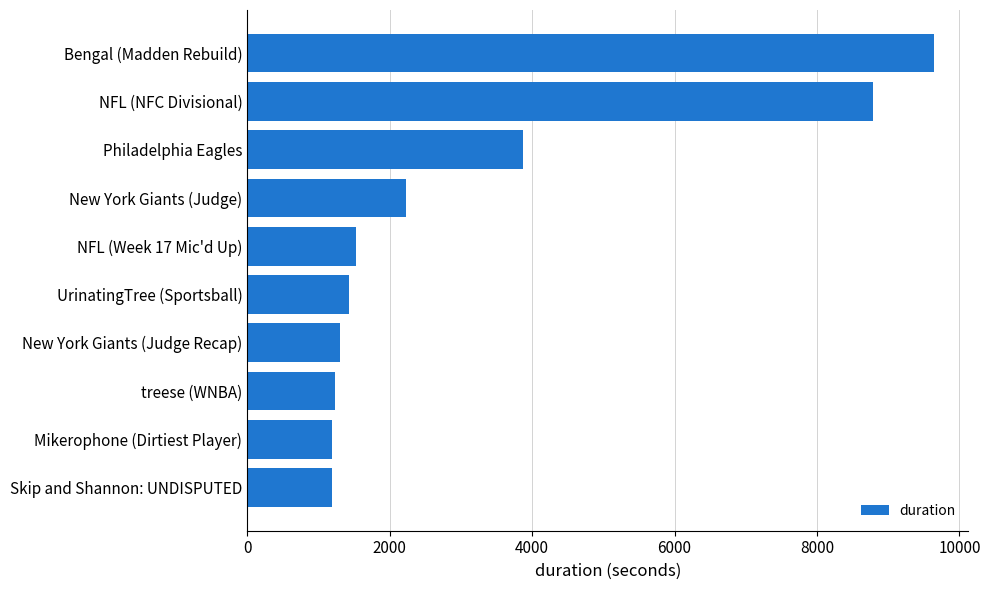

What is the greatest value displayed?

9645